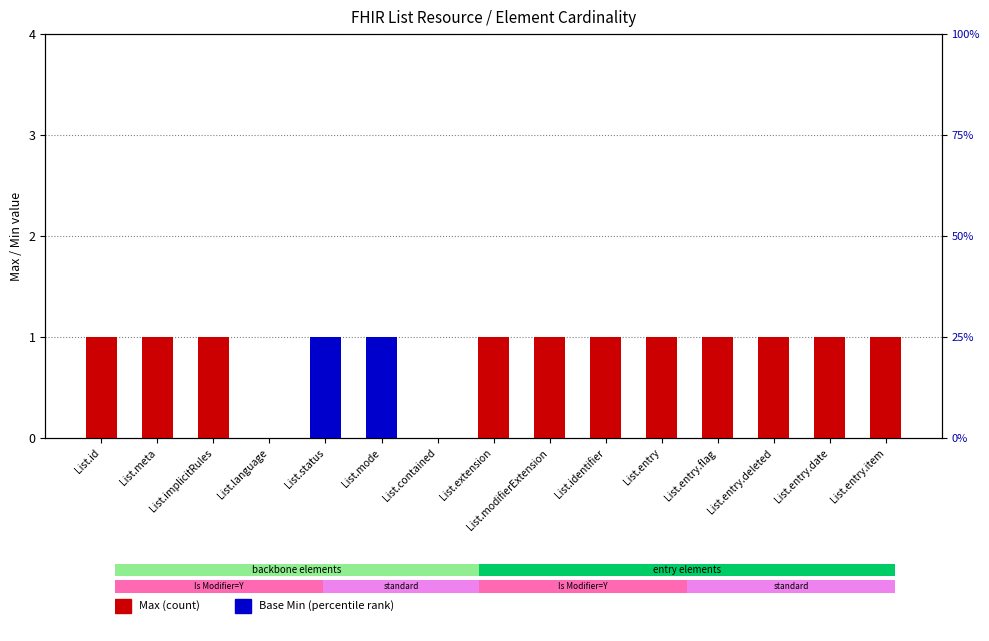

Which category has the highest value across all series?

List.id